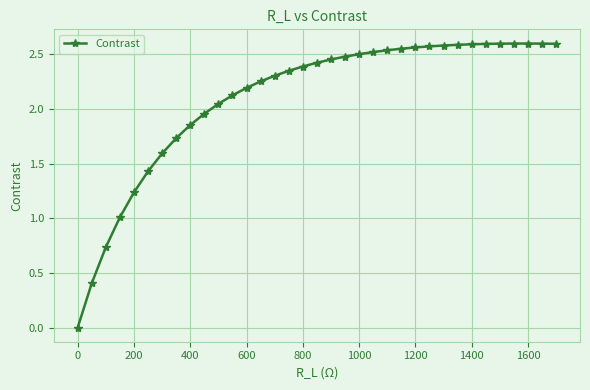

What is the sum of all values?

73.5